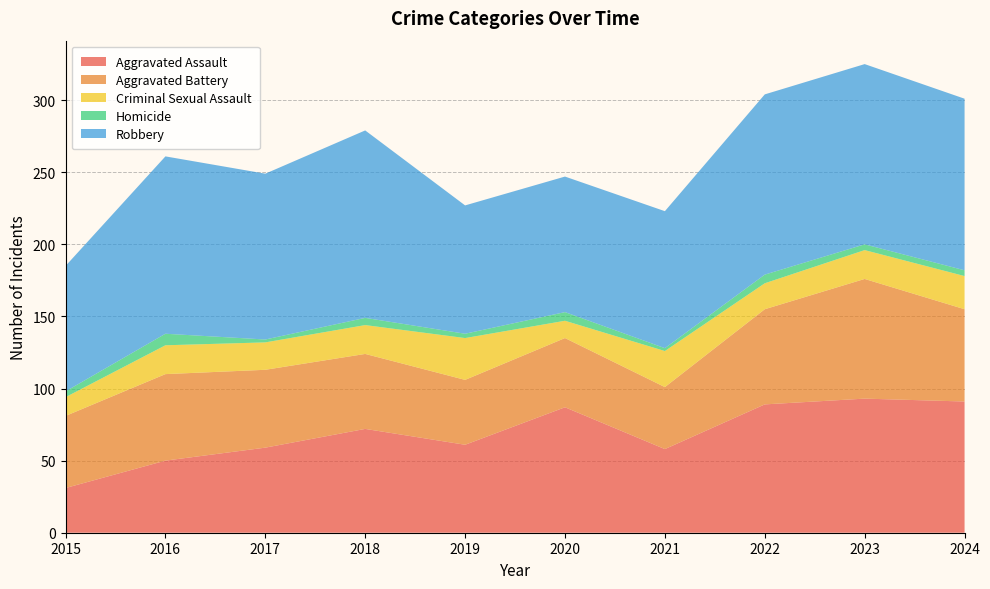

Reading right to left, list all the values displayed in this chart.

Aggravated Assault: 91	93	89	58	87	61	72	59	50	31
Aggravated Battery: 64	83	66	43	48	45	52	54	60	50
Criminal Sexual Assault: 23	20	18	25	12	29	20	19	20	13
Homicide: 4	4	6	2	6	3	5	2	8	4
Robbery: 119	125	125	95	94	89	130	115	123	87